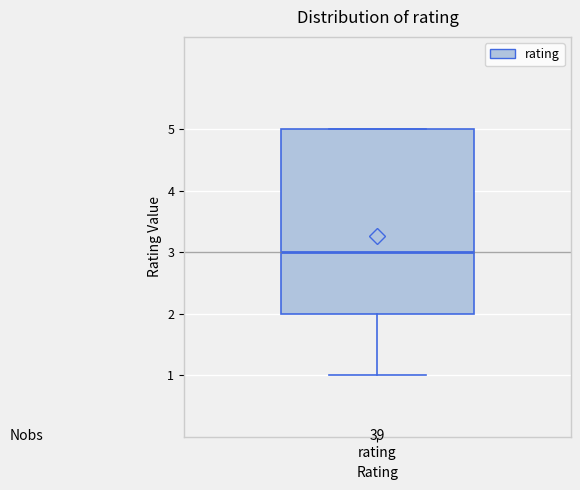

Read this box plot against the y-axis: the position of the median line, the range covered by the box, and the ends of both whiskers. The values are not printed on the chart, so give them approximately, as read against the axis.

median 3, box 2 to 5, whiskers 1 to 5